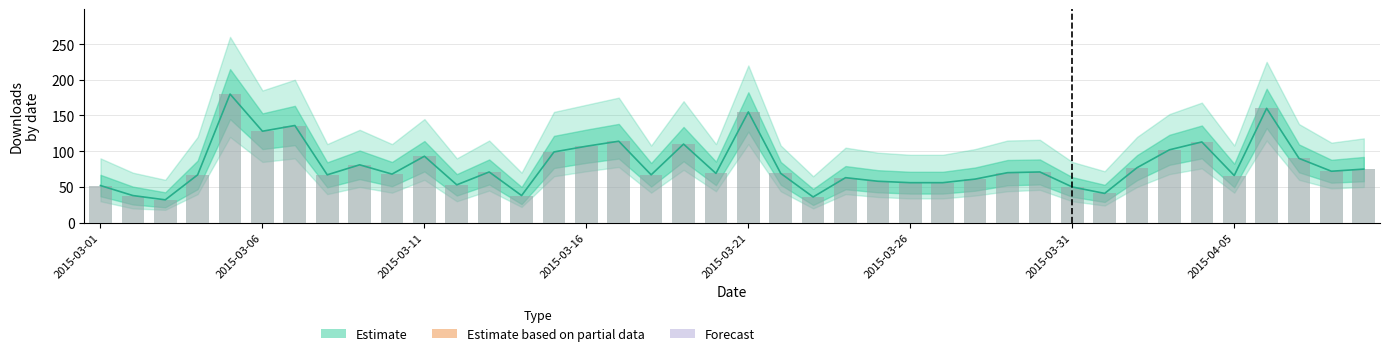

Which has a higher value, 39 or 25?

39